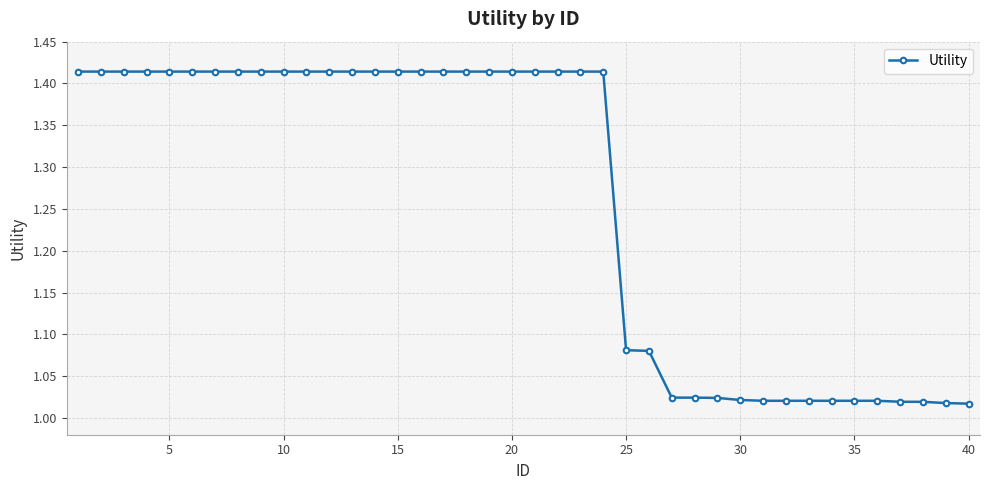

What is the average value?

1.3